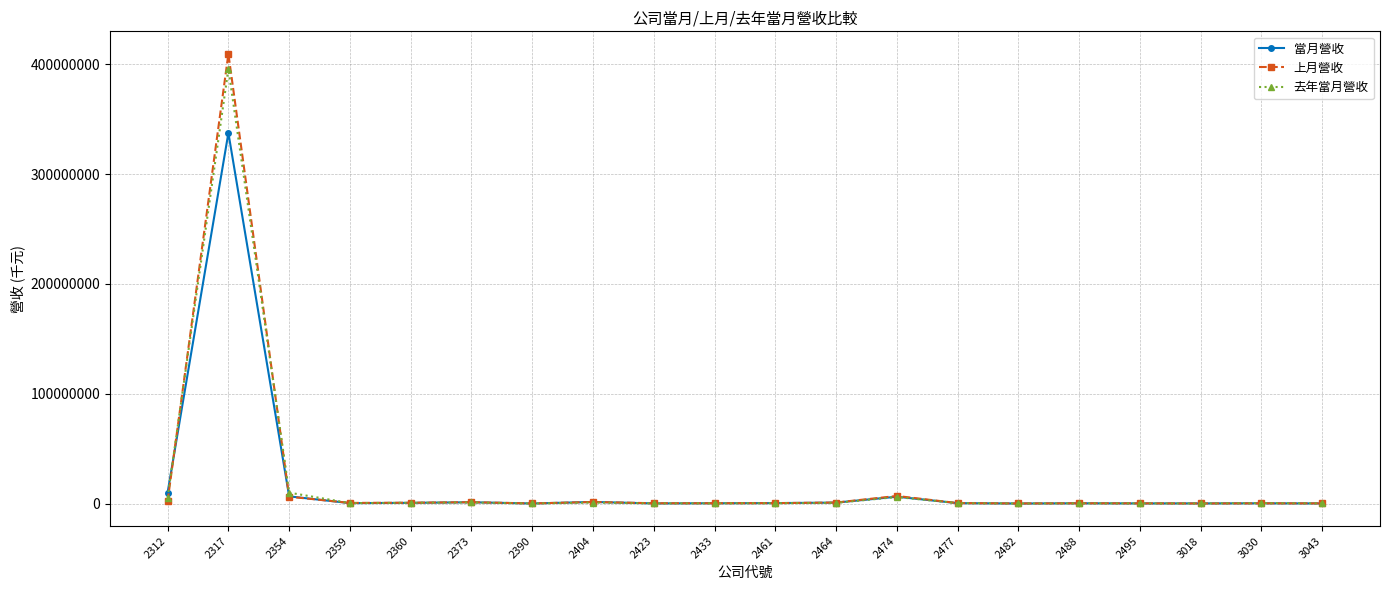

What is the value of the 上月營收 point at the 12th from the left?

931715